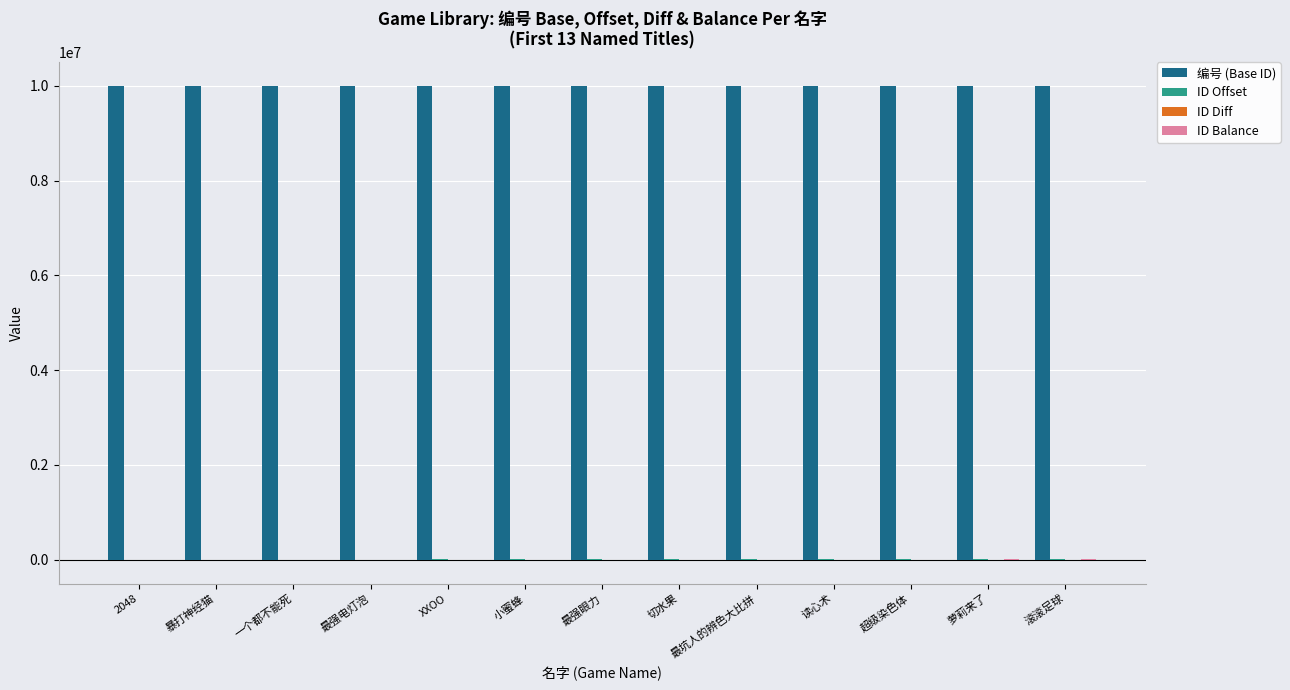

Which series has the largest total across all categories?

编号 (Base ID)